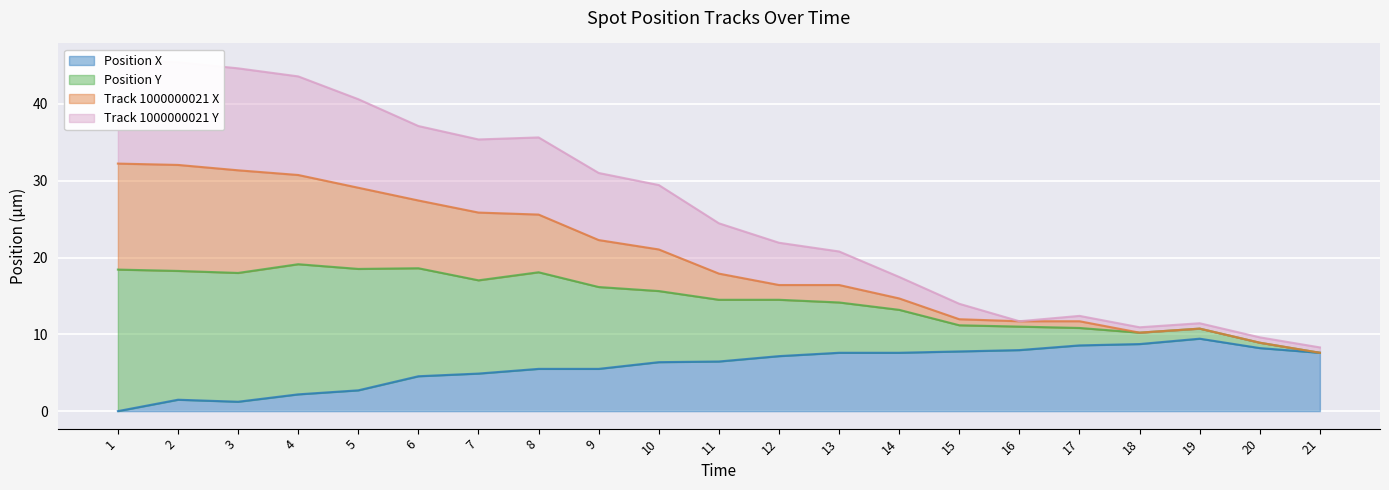

The value of Position X at 8 is 9.8. True or false?

False